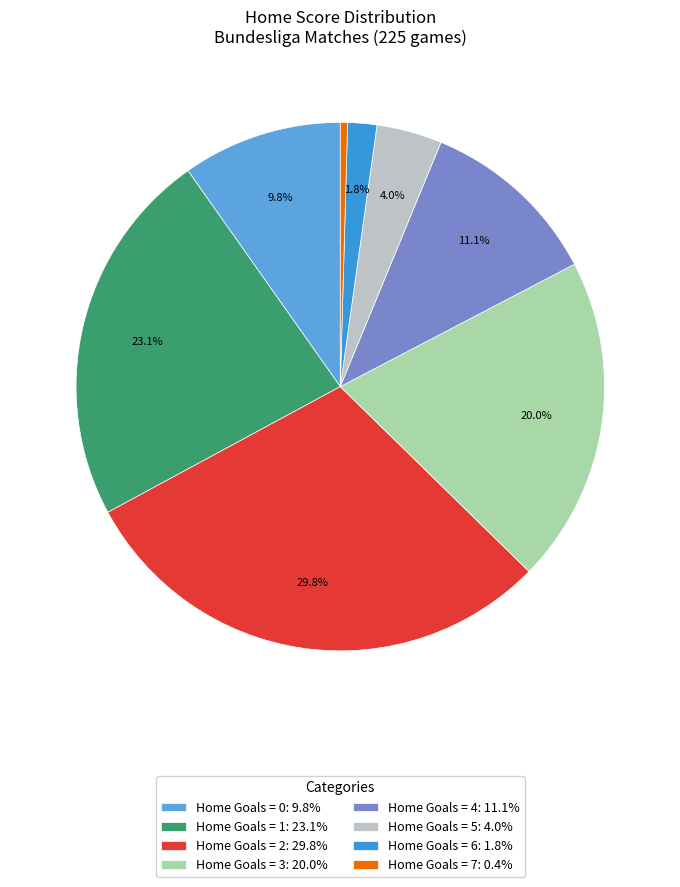

To the nearest percent, what is the difference between the largest and smallest slice percentages?

29%